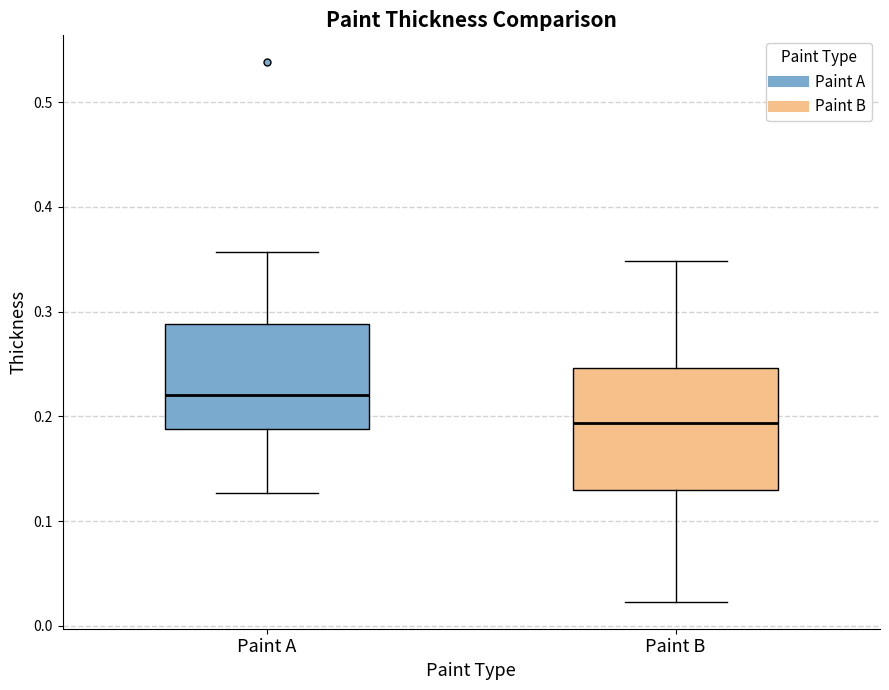

Comparing the boxes themselves (not the whiskers), which one is the tallest?

Paint B